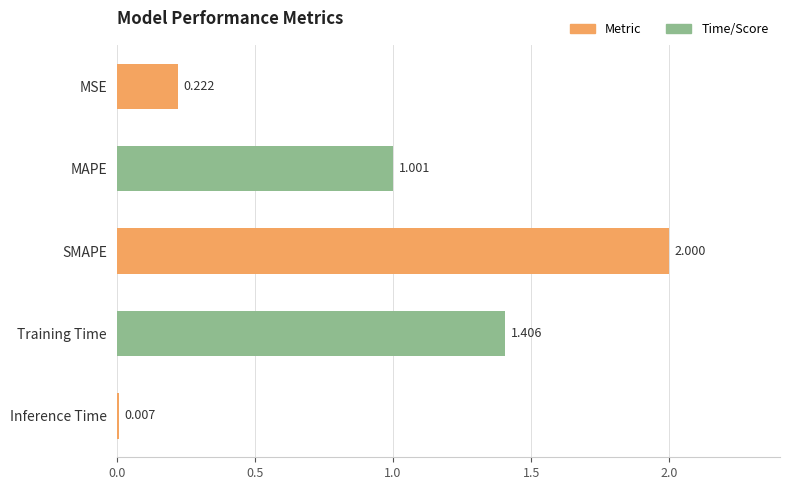

What is the greatest value displayed?

2.0